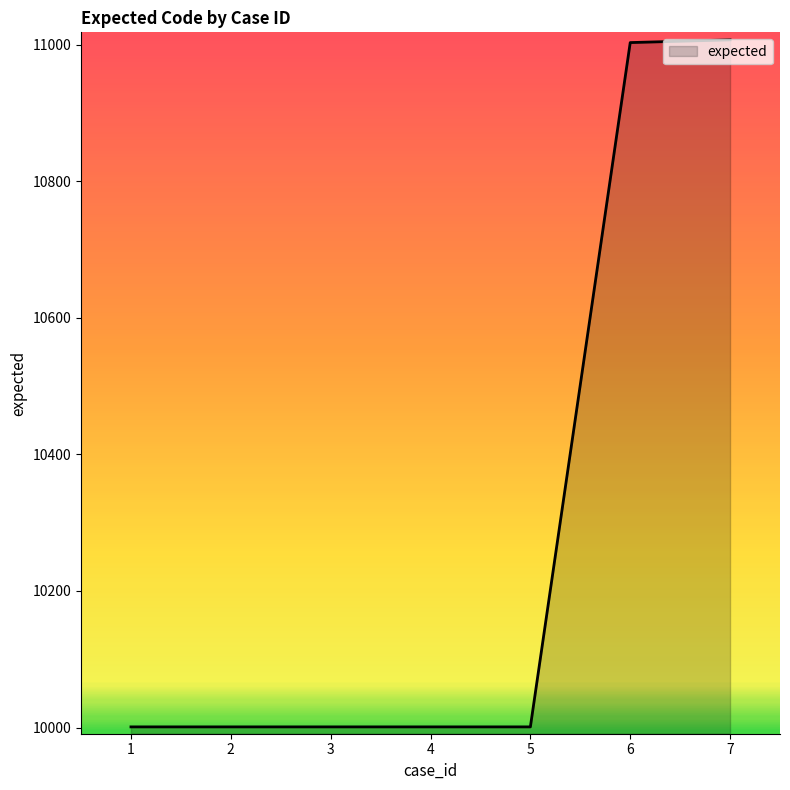

How many categories are shown in the chart?

7